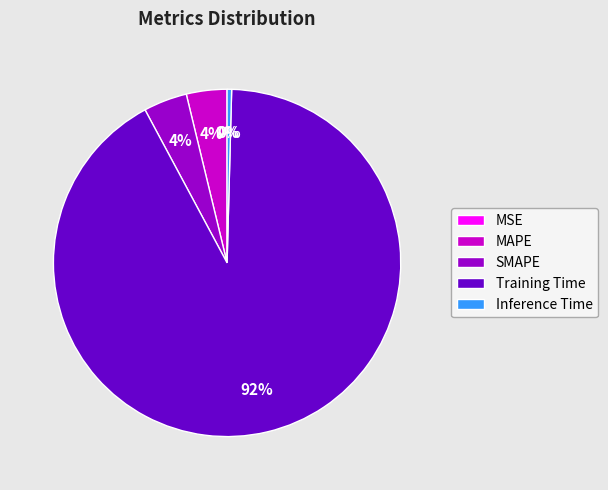

Combined, do Inference Time and SMAPE account for over 50%?

No